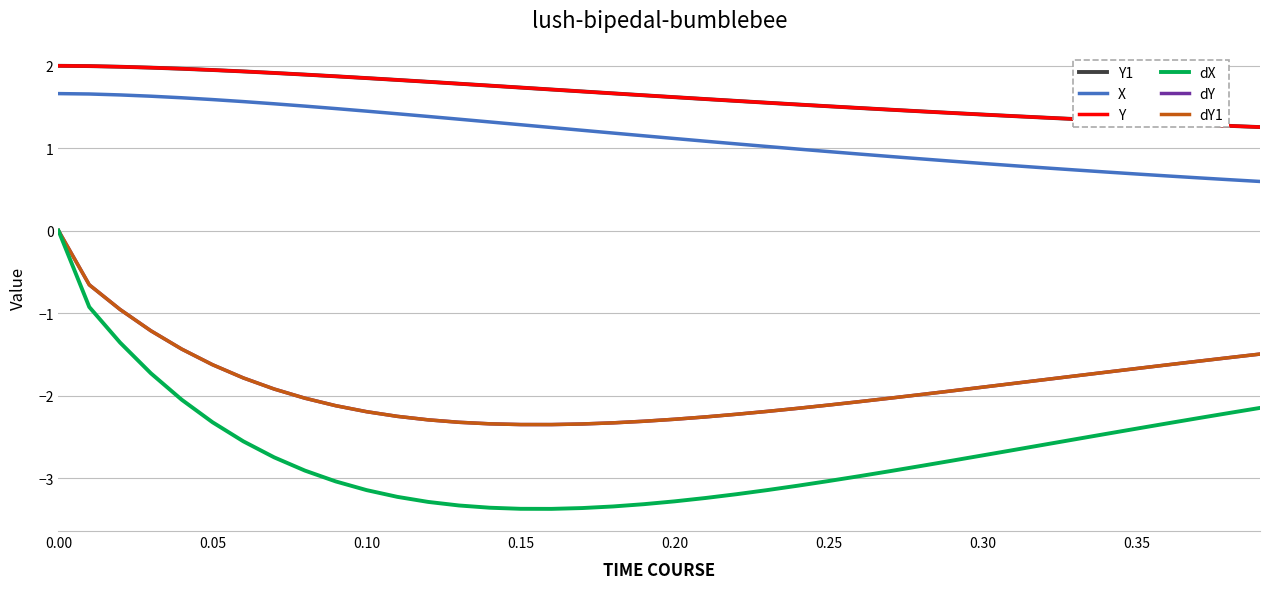

Is this an area chart (filled region under the line)?

No